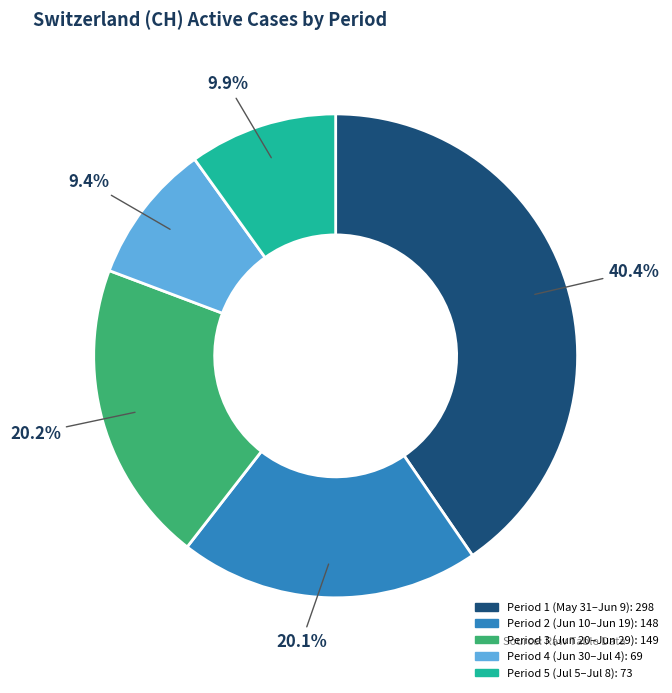

Is there any slice that represents more than half of the pie?

No